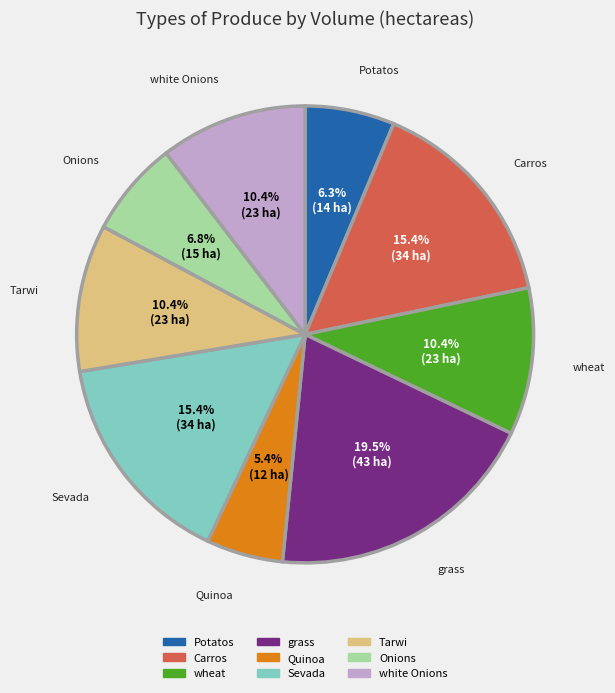

Between Carros and grass, which is larger?

grass